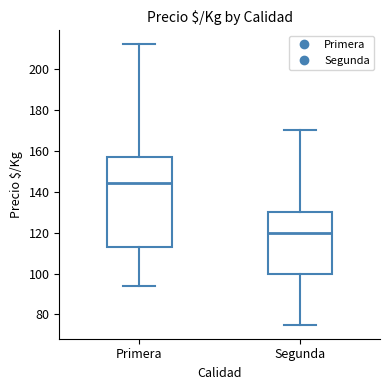

Where does the lower whisker of the box for Segunda end on the y-axis? The values are not printed on the chart, so give them approximately, as read against the axis.

76